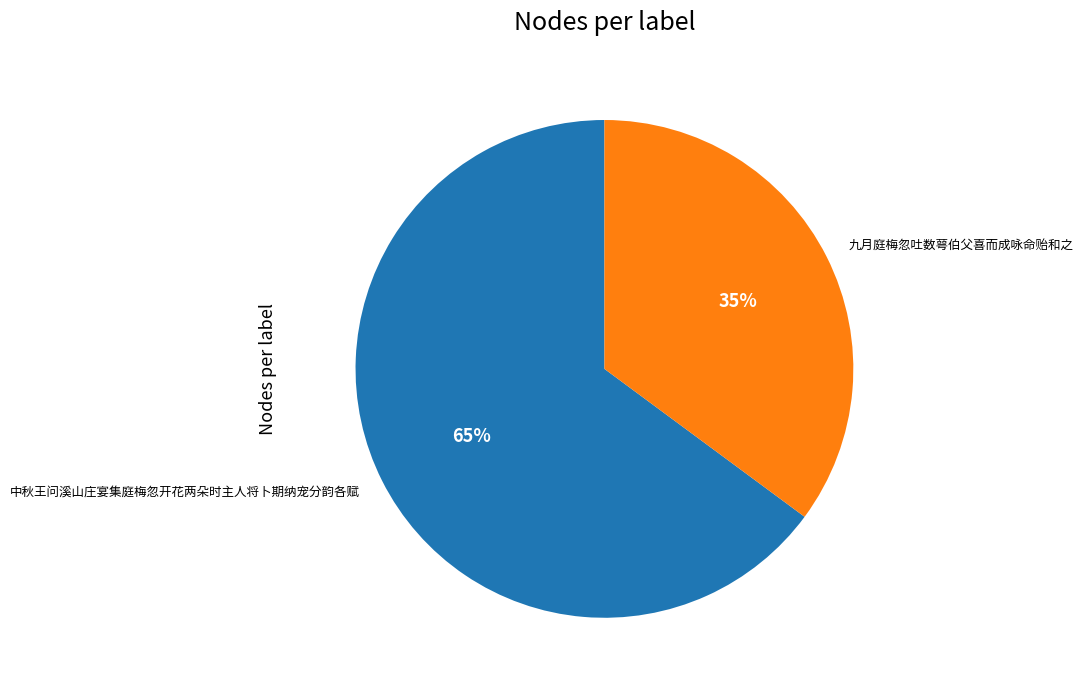

True or false: 中秋王问溪山庄宴集庭梅忽开花两朵时主人将卜期纳宠分韵各赋 accounts for 76% of the total.

False